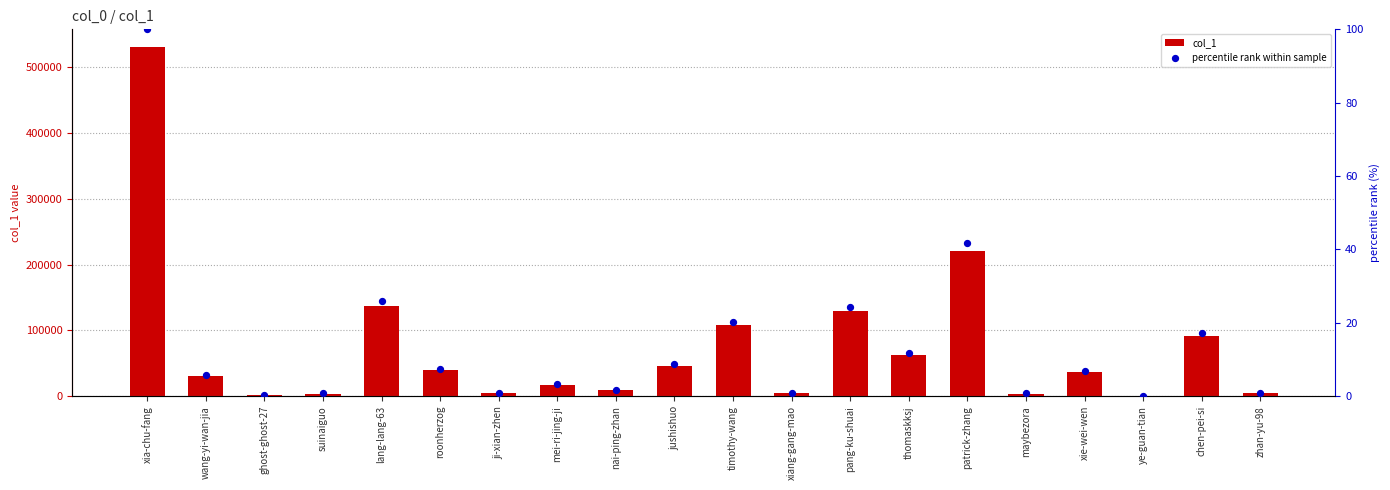

What are all the series names shown in the legend?

col_1, percentile rank within sample